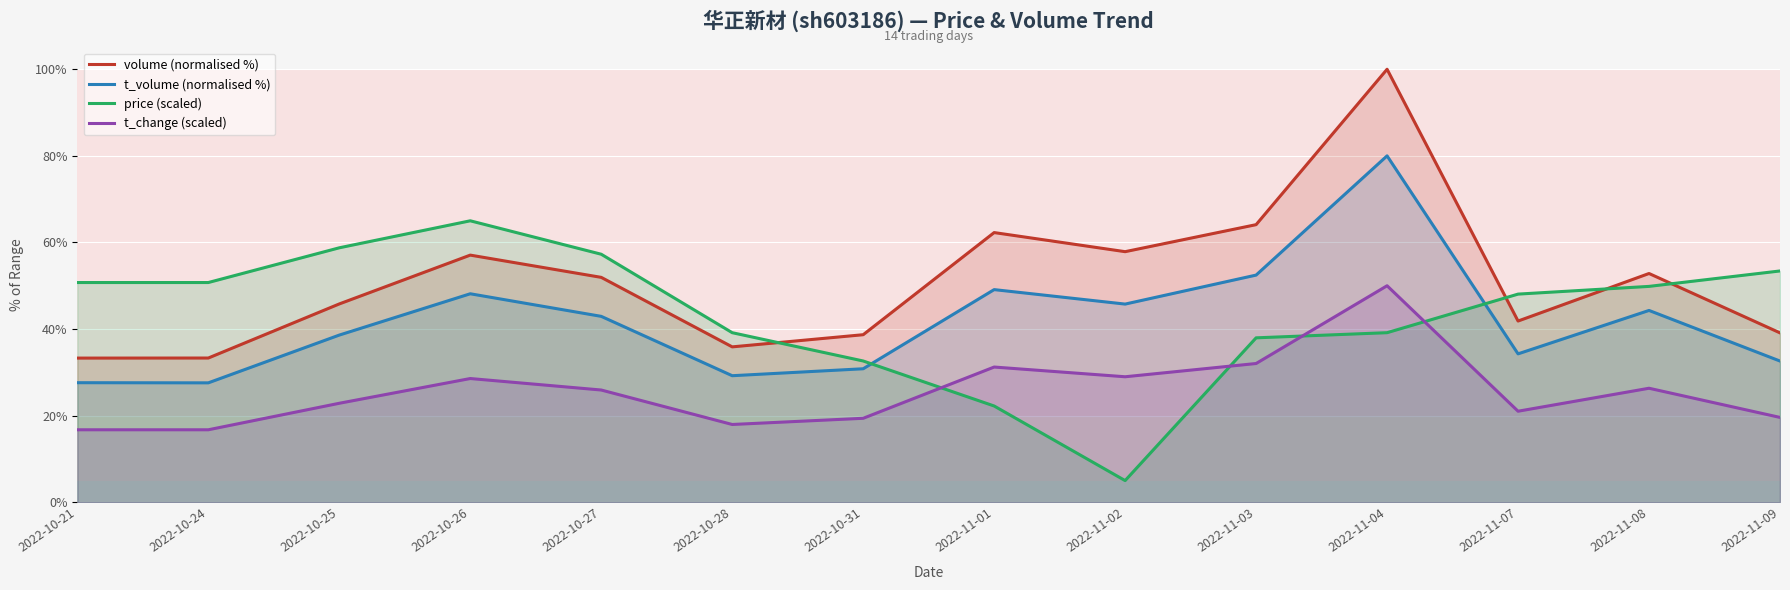

Count the number of categories in the chart.

14